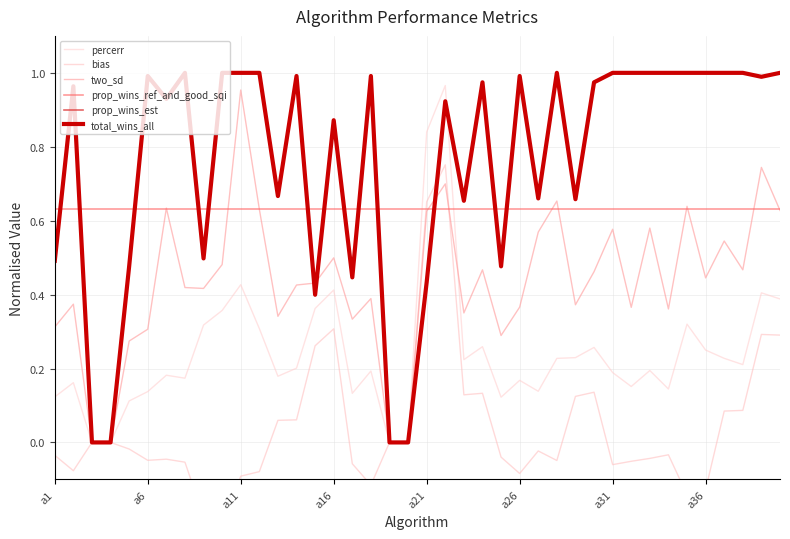

The two_sd series shows 0.3 at a11. True or false?

False